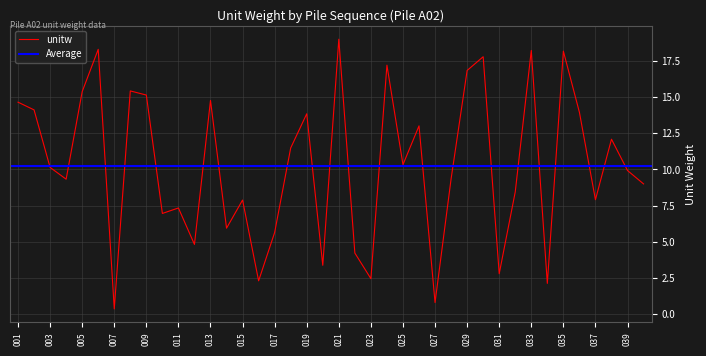

How many points are higher than both their immediate neighbors (excluding endpoints)?

13